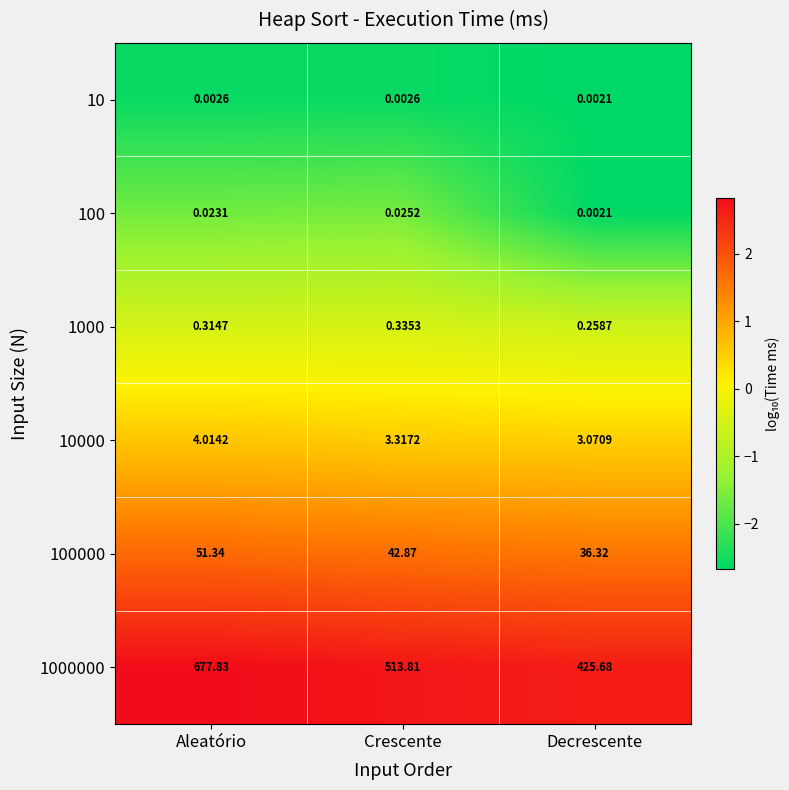

Which series has the widest spread of values?

1000000